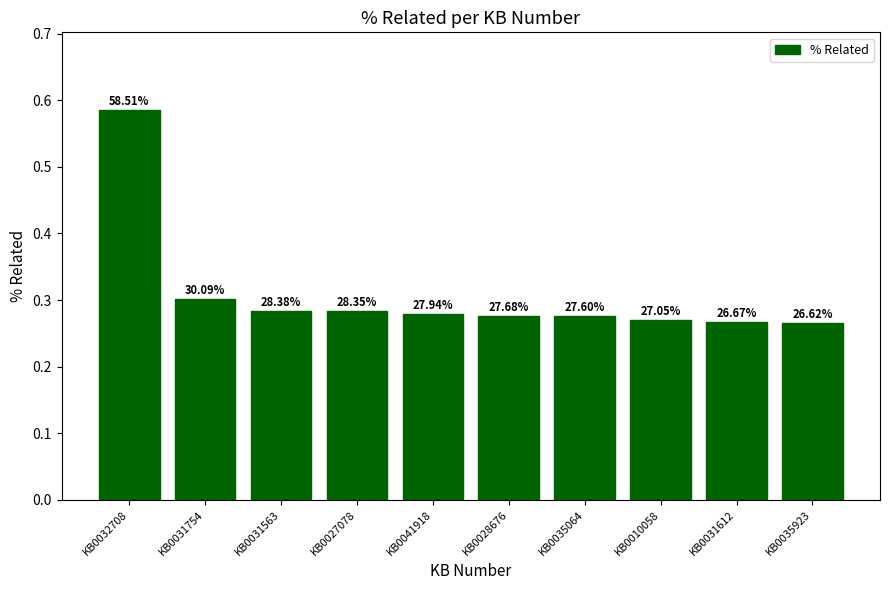

What is the label of the 2nd bar from the right?

KB0031612